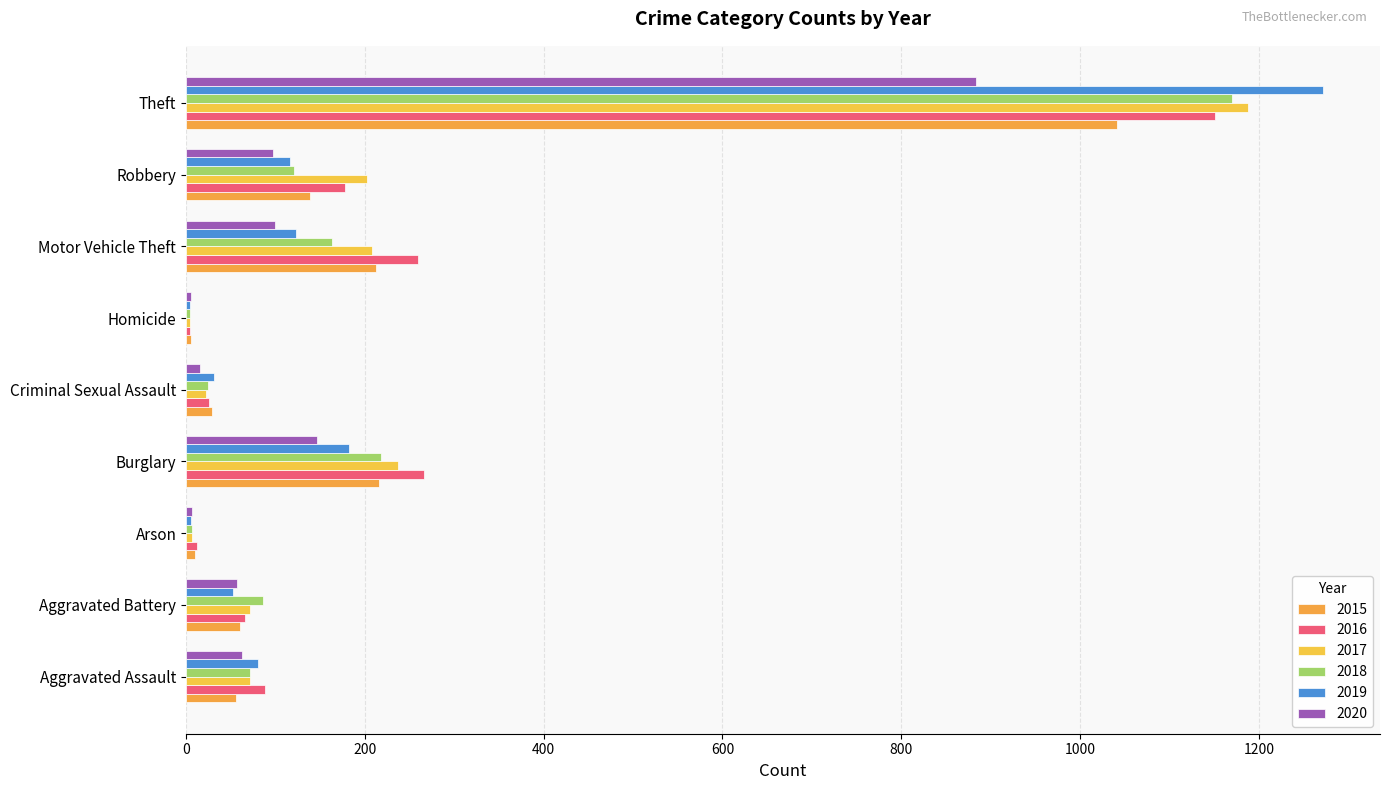

True or false: 2018 has a value of 121 at Robbery.

True